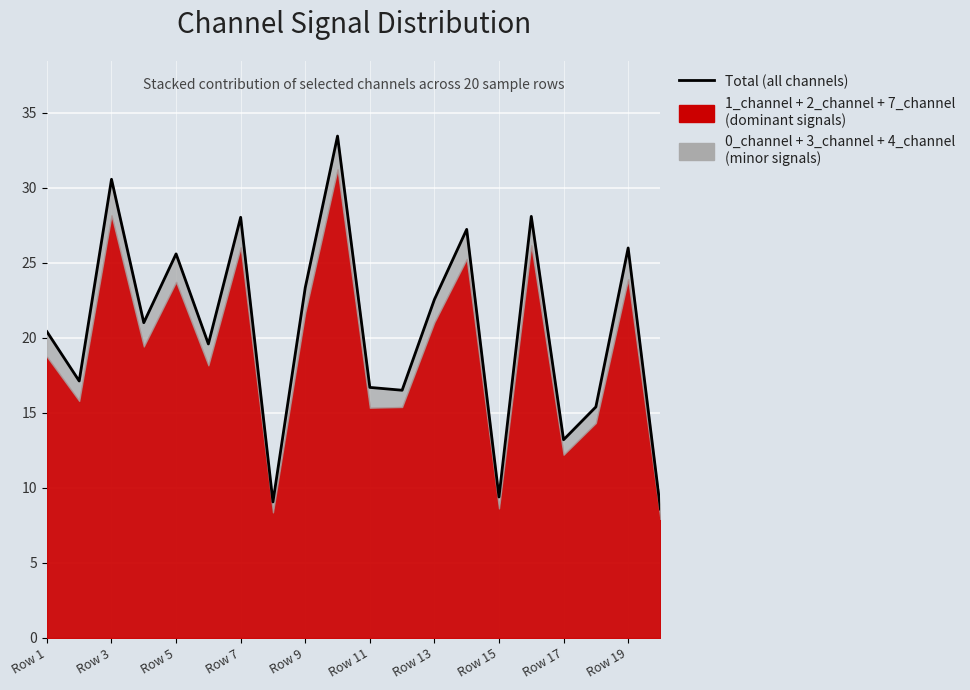

Is it true that the value at 11 is 25.2?

False